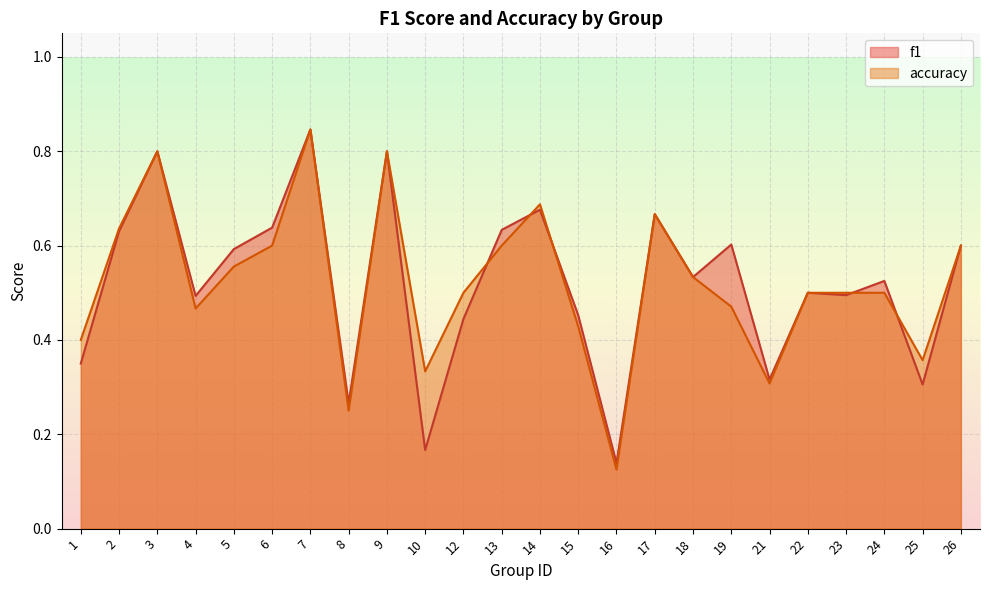

Reading right to left, list all the values displayed in this chart.

f1: 26=0.6	25=0.3	24=0.5	23=0.5	22=0.5	21=0.3	19=0.6	18=0.5	17=0.7	16=0.1	15=0.5	14=0.7	13=0.6	12=0.4	10=0.2	9=0.8	8=0.3	7=0.8	6=0.6	5=0.6	4=0.5	3=0.8	2=0.6	1=0.3
accuracy: 26=0.6	25=0.4	24=0.5	23=0.5	22=0.5	21=0.3	19=0.5	18=0.5	17=0.7	16=0.1	15=0.4	14=0.7	13=0.6	12=0.5	10=0.3	9=0.8	8=0.2	7=0.8	6=0.6	5=0.6	4=0.5	3=0.8	2=0.6	1=0.4